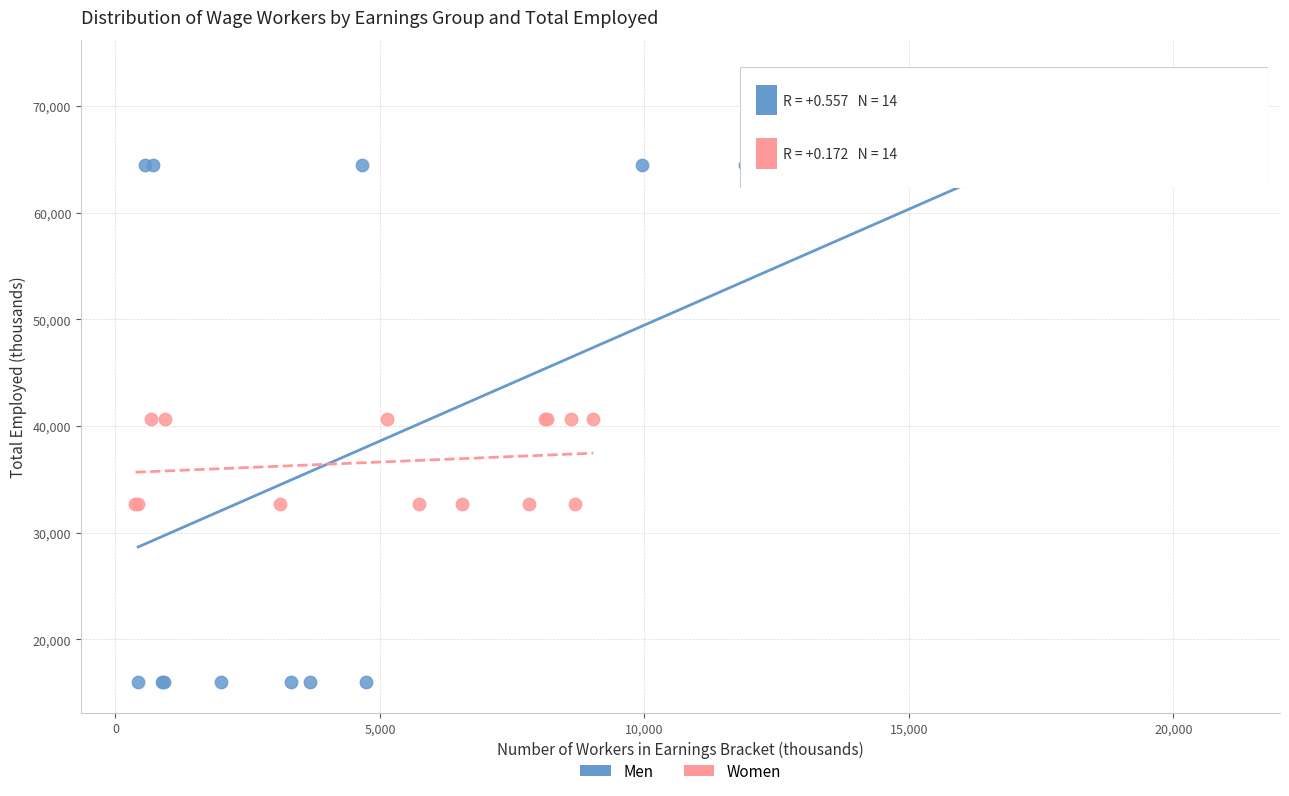

Which series contains the highest Y value?

Men